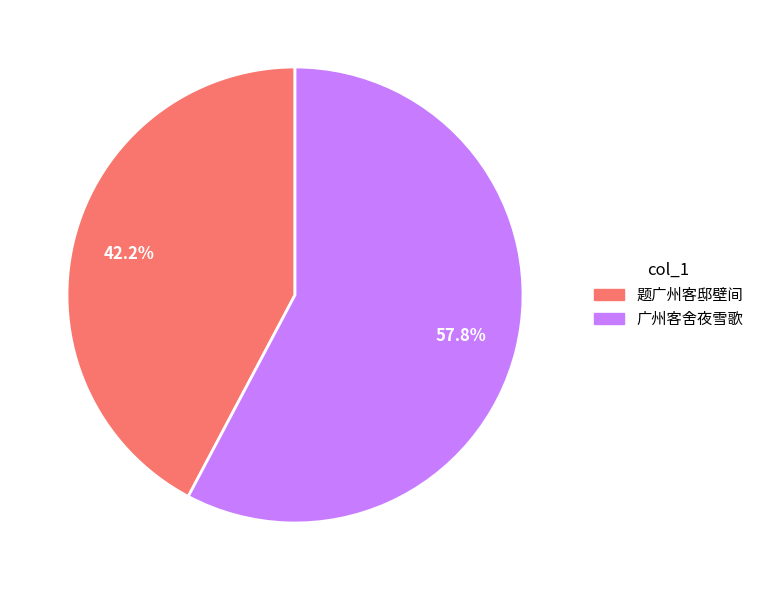

Does 题广州客邸壁间 account for over 50% of the chart?

No